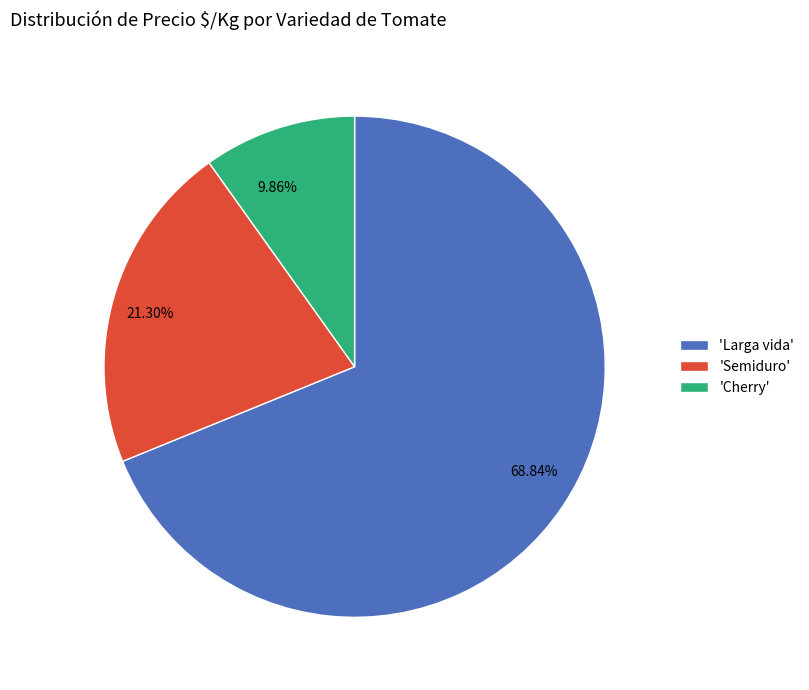

Combined, do 68.84% and 9.86% account for over 50%?

Yes